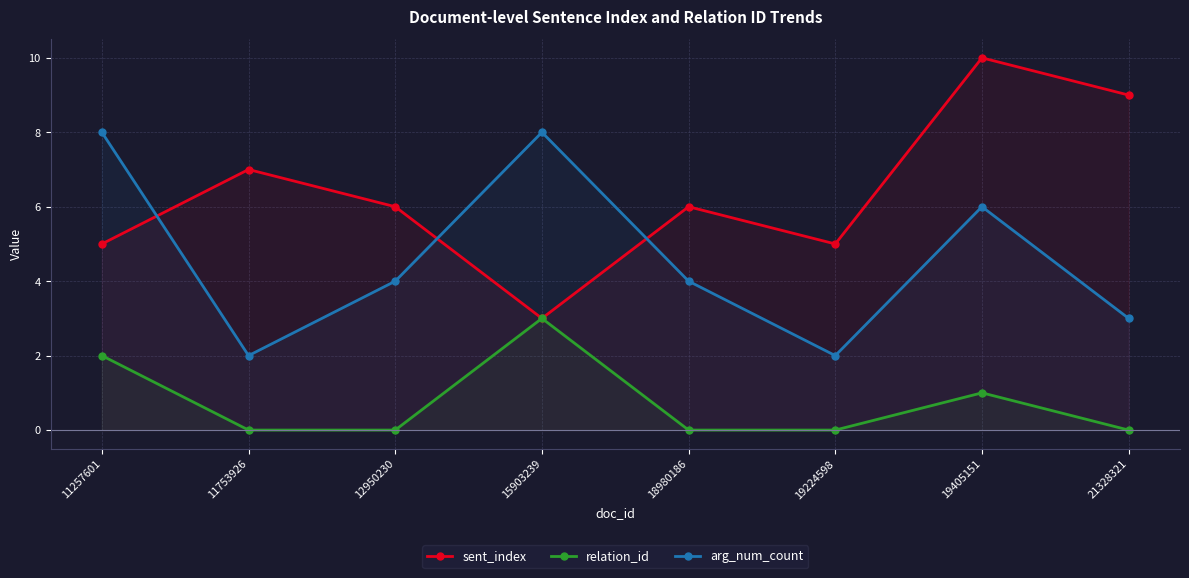

What is the difference between the sent_index values at 21328321 and 11257601?

4